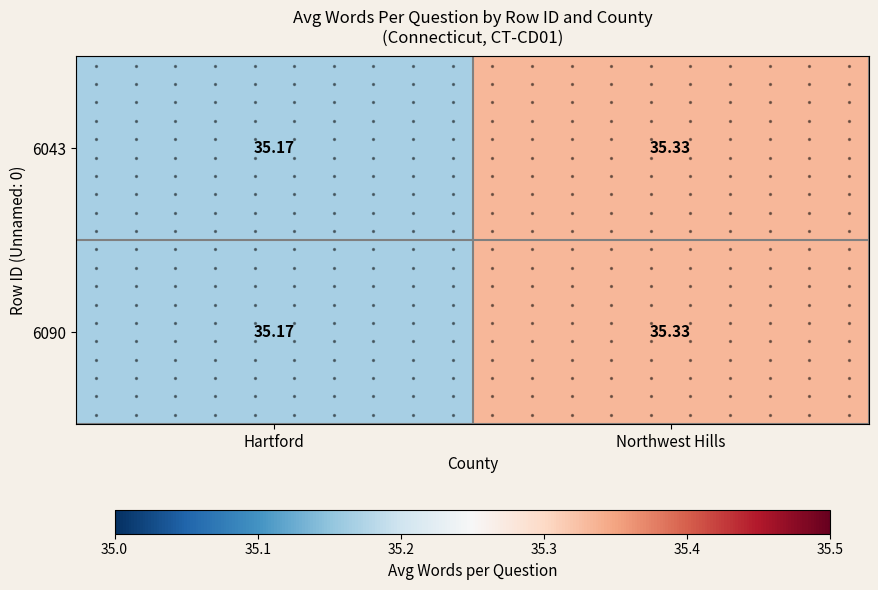

Where is 6090 nearest to the value 35?

Hartford